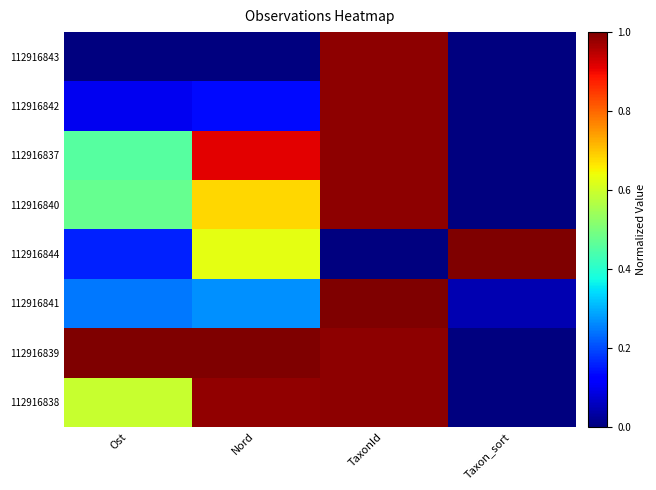

Reading right to left, transcribe all the data shown in this chart.

112916843: Taxon_sort=0.0	TaxonId=1.0	Nord=0.0	Ost=0.0
112916842: Taxon_sort=0.0	TaxonId=1.0	Nord=0.1	Ost=0.1
112916837: Taxon_sort=0.0	TaxonId=1.0	Nord=0.9	Ost=0.5
112916840: Taxon_sort=0.0	TaxonId=1.0	Nord=0.7	Ost=0.5
112916844: Taxon_sort=1.0	TaxonId=0.0	Nord=0.6	Ost=0.2
112916841: Taxon_sort=0.0	TaxonId=1.0	Nord=0.3	Ost=0.2
112916839: Taxon_sort=0.0	TaxonId=1.0	Nord=1.0	Ost=1.0
112916838: Taxon_sort=0.0	TaxonId=1.0	Nord=1.0	Ost=0.6